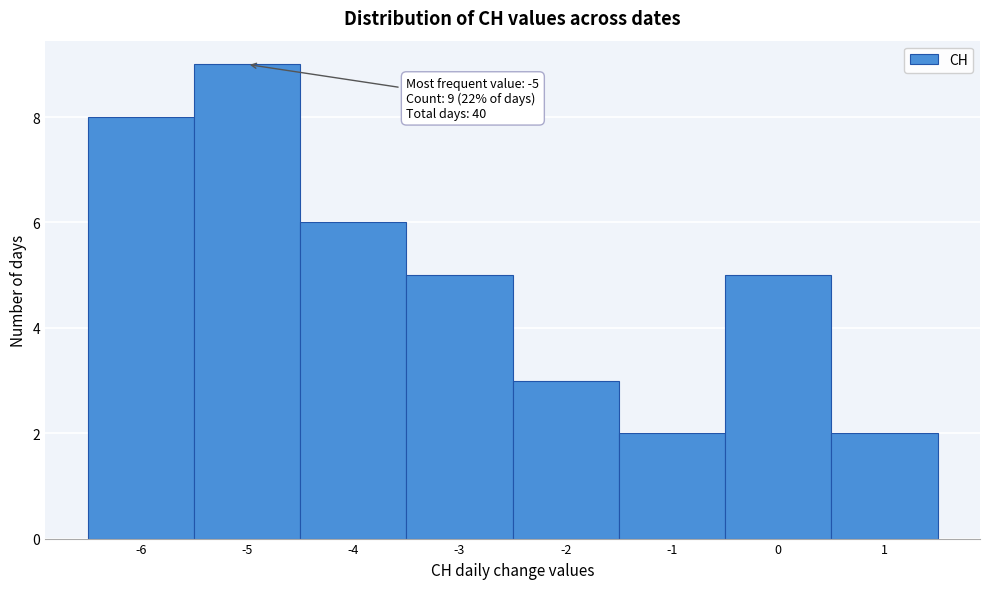

Over which range of the x-axis is the bar tallest?

-5.5 to -4.5